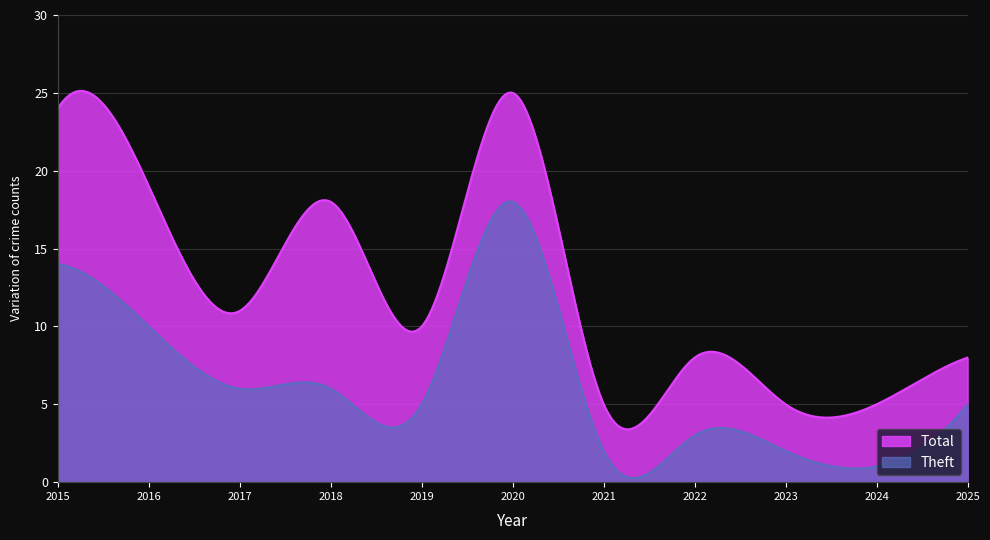

Which series changed the most between 2017 and 2021?

Total